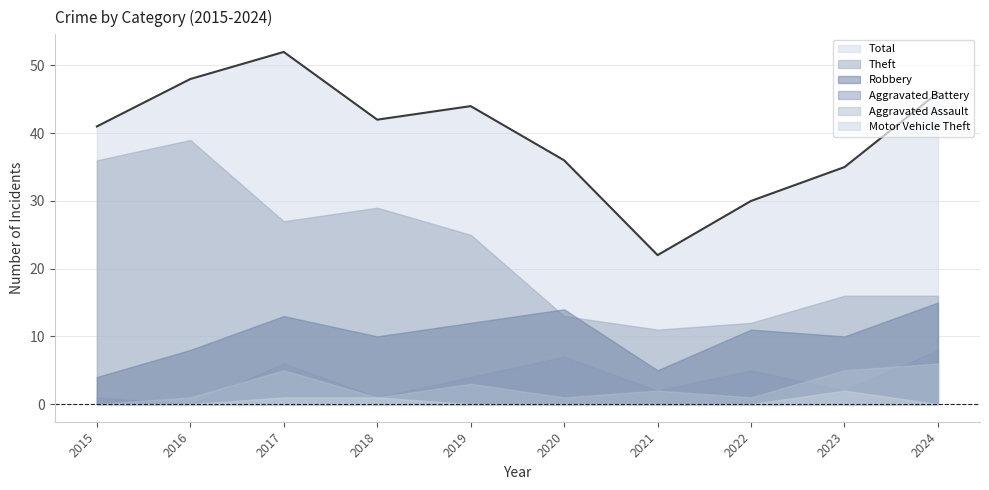

What is the value of the Aggravated Assault point at the 6th from the left?

1